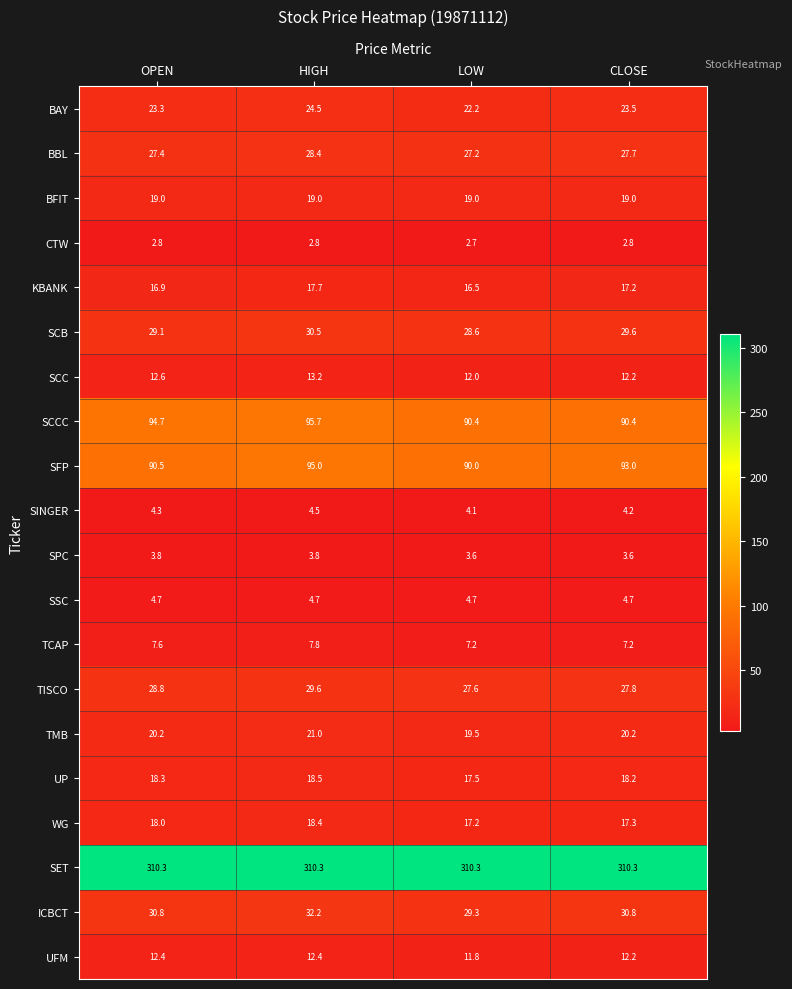

Rank the series at HIGH from highest to lowest value.

SET, SCCC, SFP, ICBCT, SCB, TISCO, BBL, BAY, TMB, BFIT, UP, WG, KBANK, SCC, UFM, TCAP, SSC, SINGER, SPC, CTW